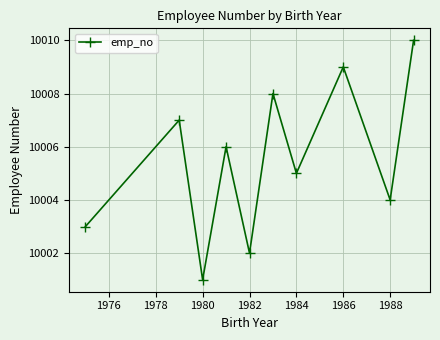

How many distinct data groups are displayed?

1